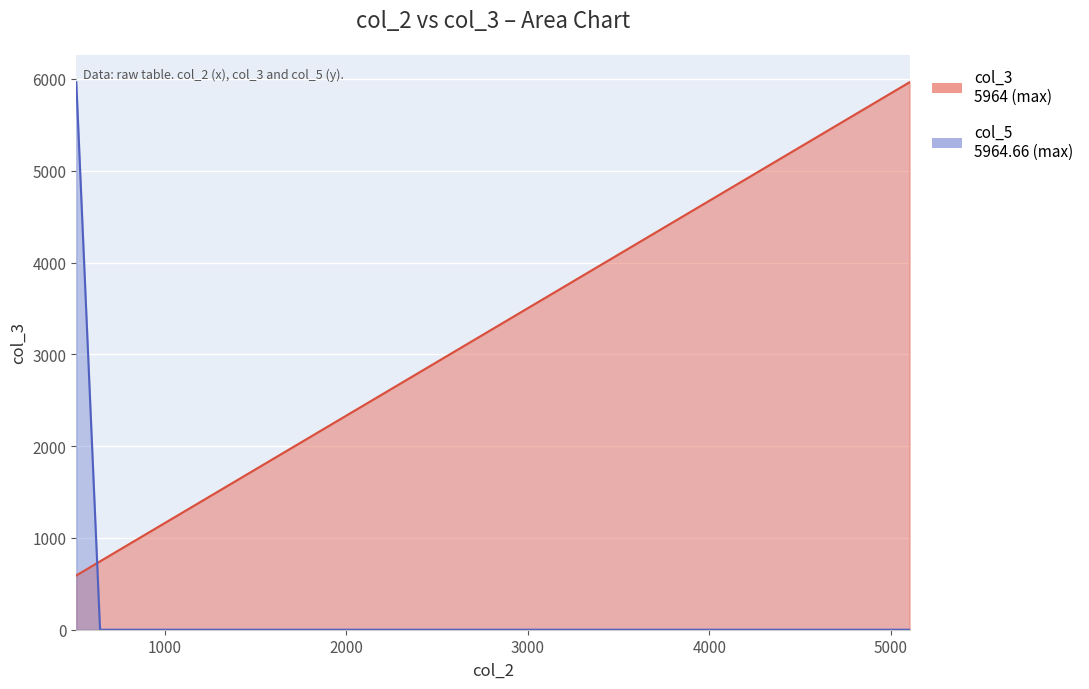

True or false: the data shows 172.2 at 511.

False